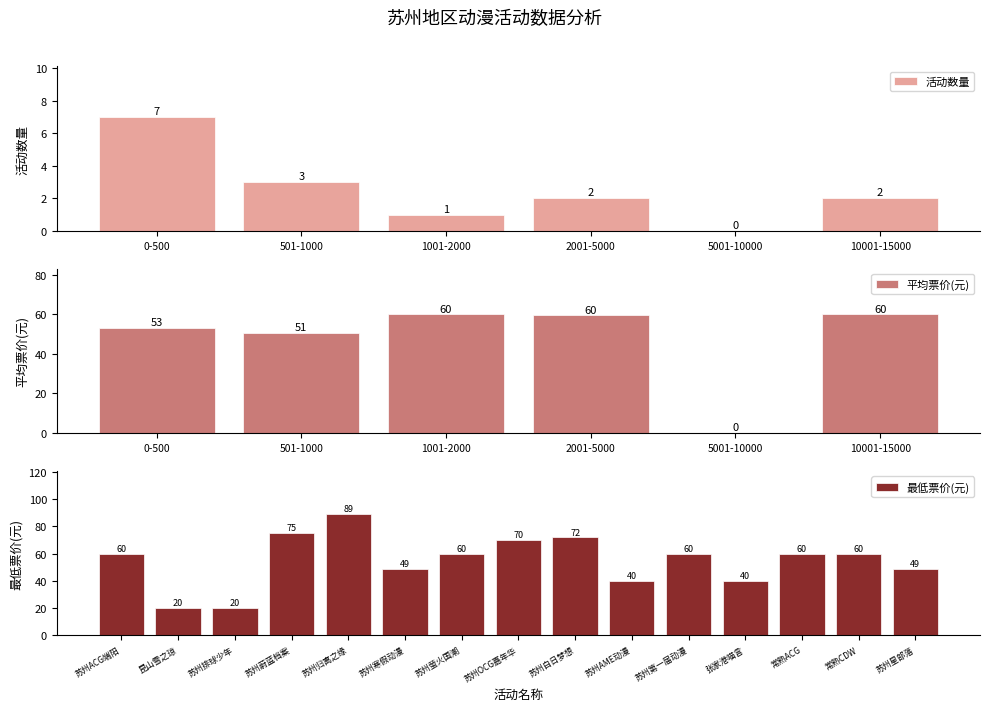

Is it true that 最低票价(元) equals 20.0 at 昆山雪之琼?

True